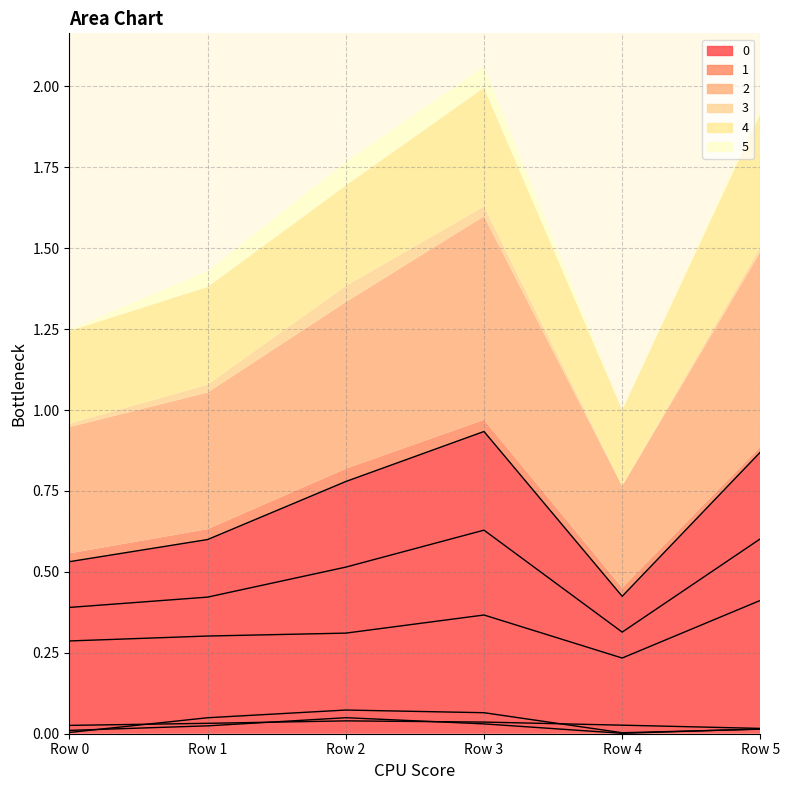

Between Row 4 and Row 2, which is larger?

Row 2